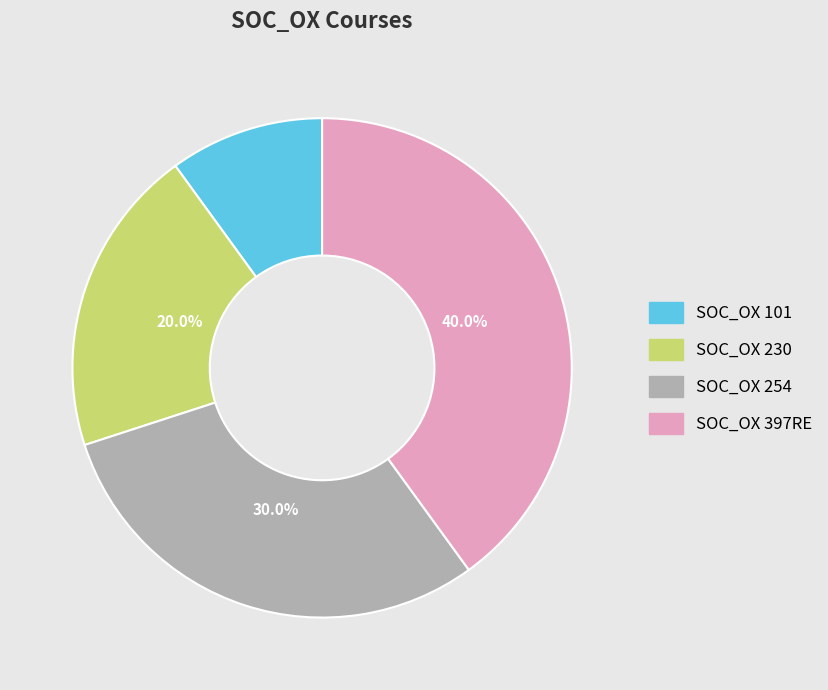

Which category has the smallest portion of the pie?

SOC_OX 101